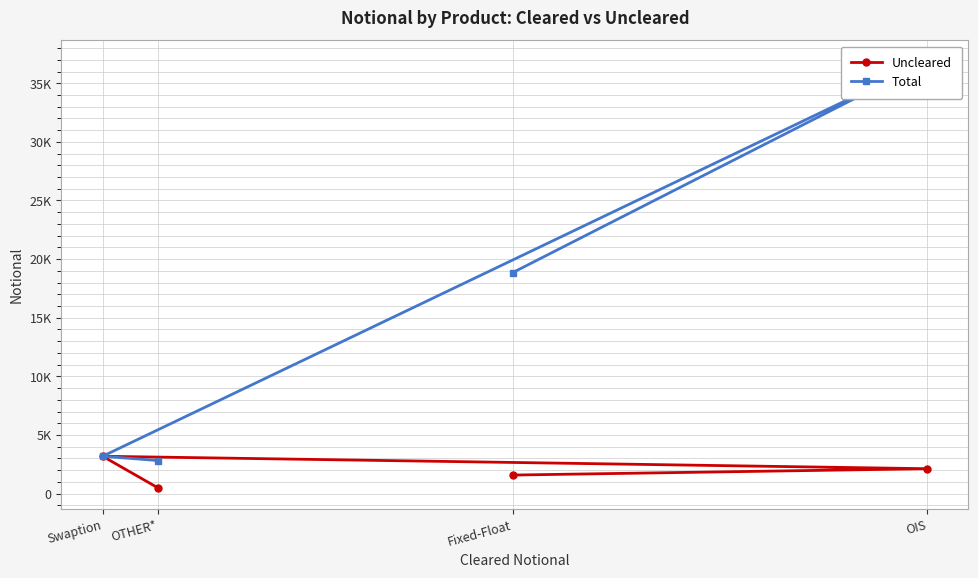

True or false: Uncleared has more than 1 interior local peaks.

False